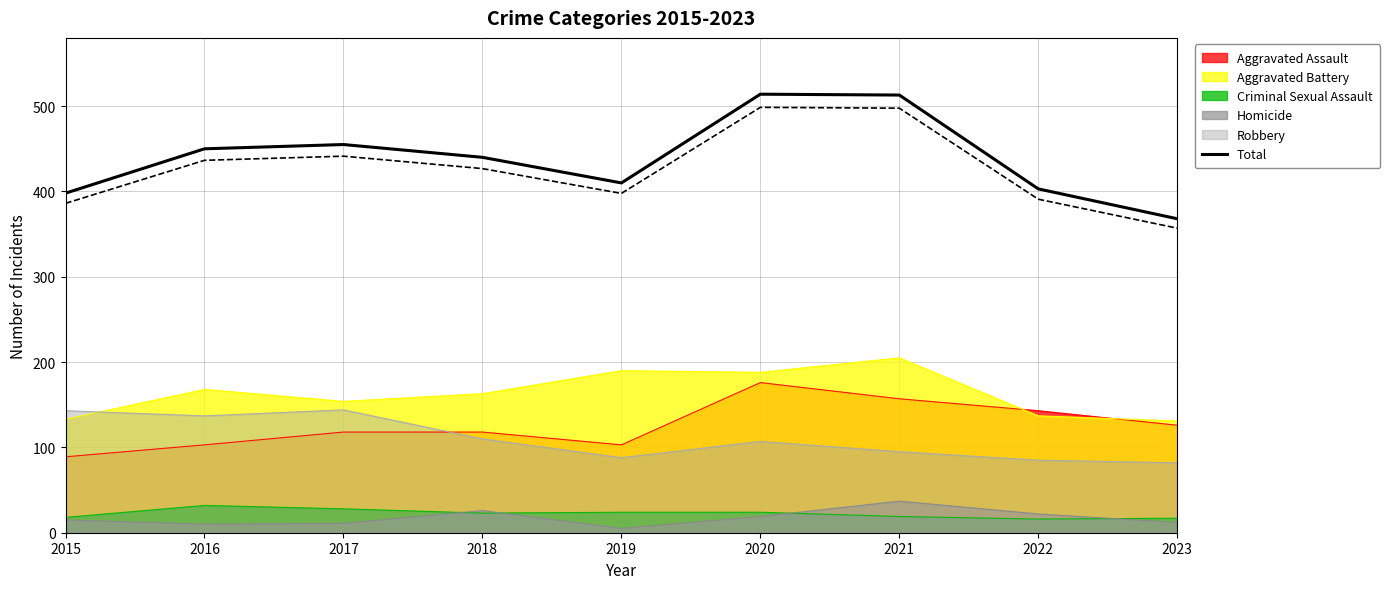

Reading right to left, extract all data points from this chart.

368	403	513	514	410	440	455	450	398